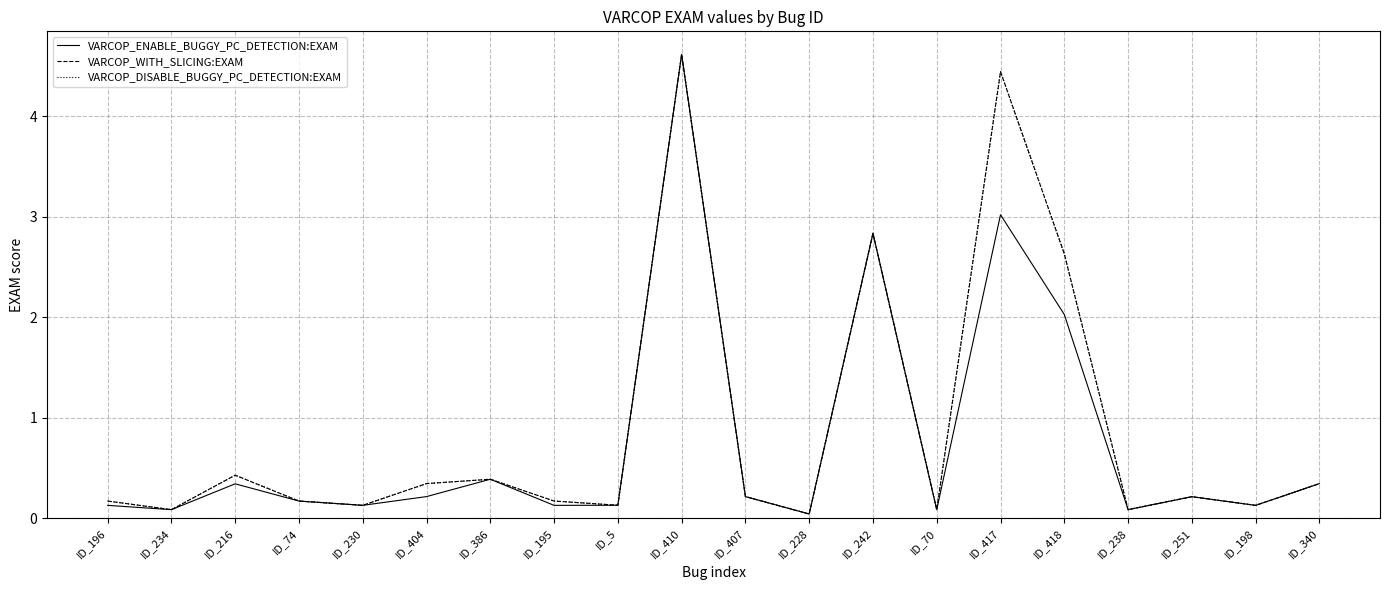

What is the average value of the VARCOP_ENABLE_BUGGY_PC_DETECTION:EXAM series?

0.8